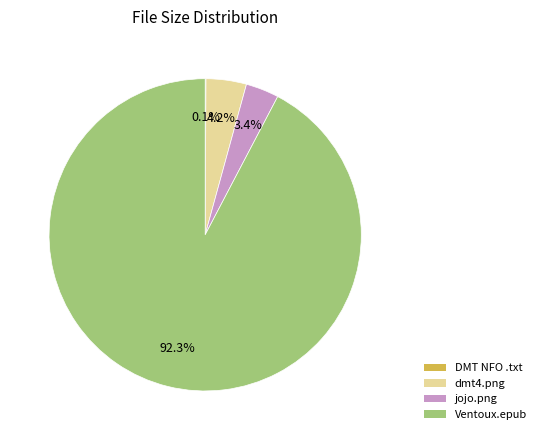

Is there a majority slice in this chart?

Yes